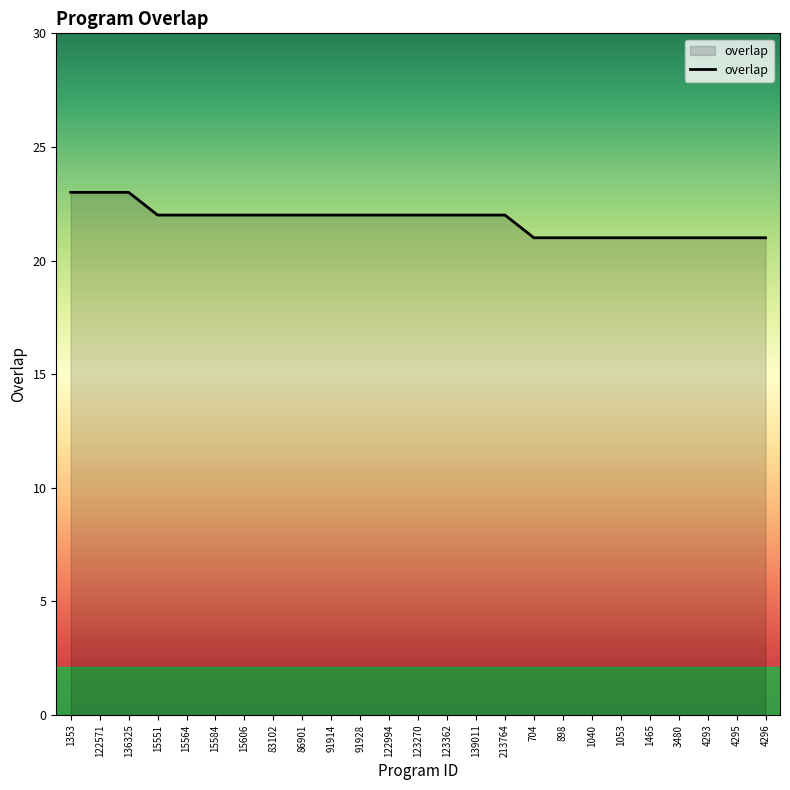

Reading right to left, list all the values displayed in this chart.

21	21	21	21	21	21	21	21	21	22	22	22	22	22	22	22	22	22	22	22	22	22	23	23	23